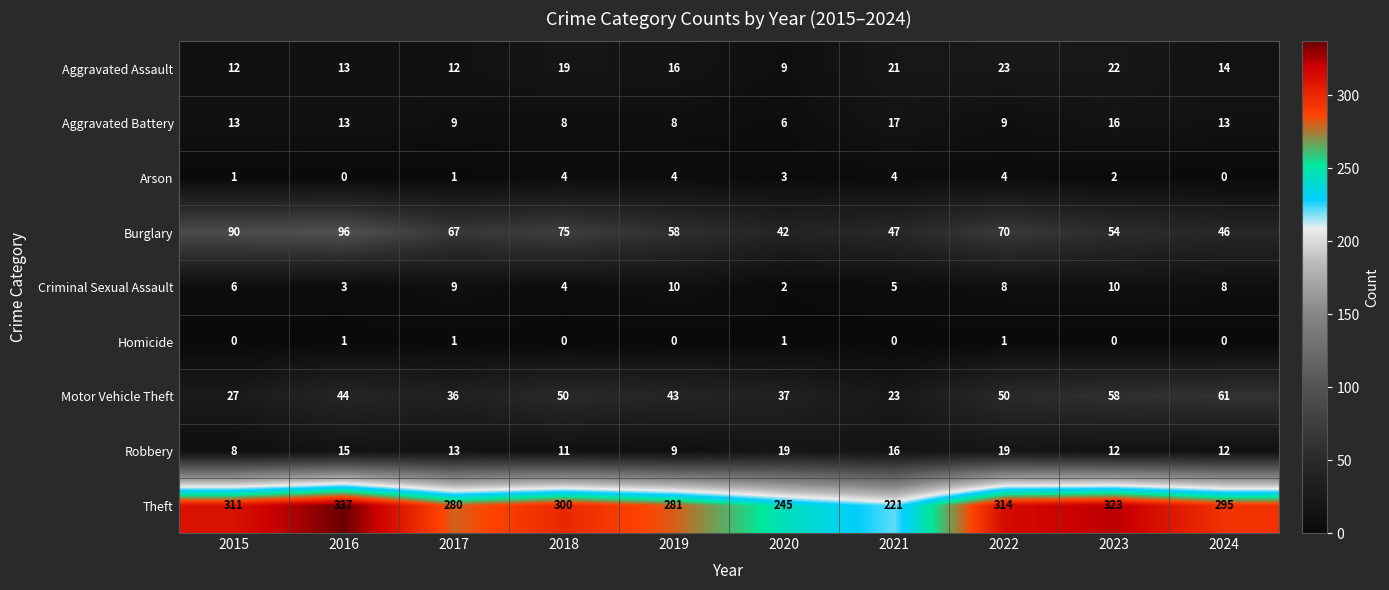

Which label corresponds to the largest value in the chart?

2016